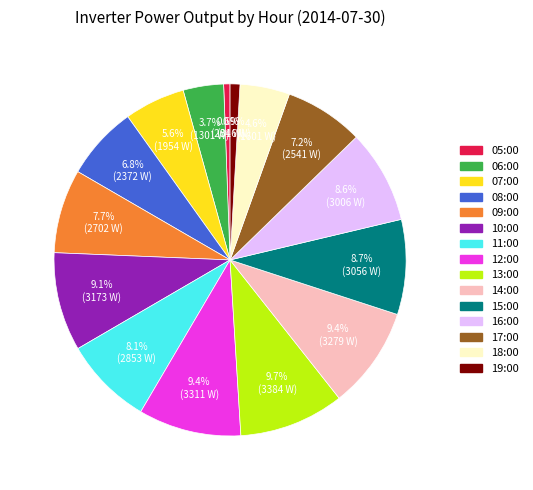

To the nearest percent, what portion does 13:00 represent?

10%